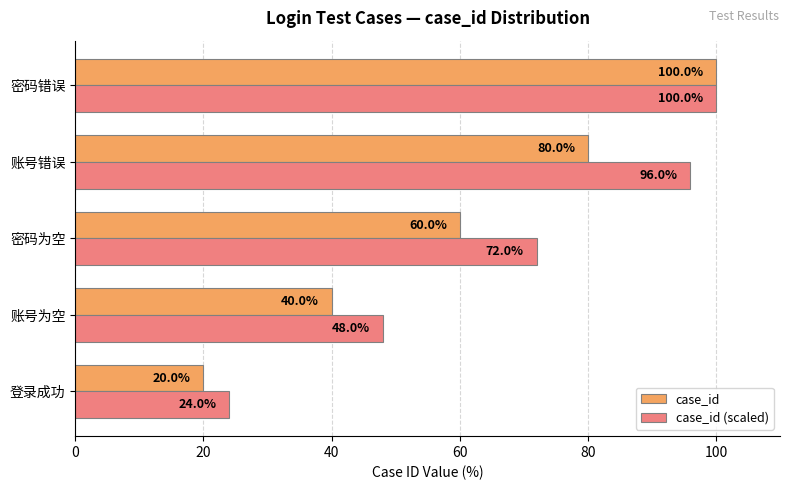

At which label does case_id (scaled) reach its peak?

密码错误